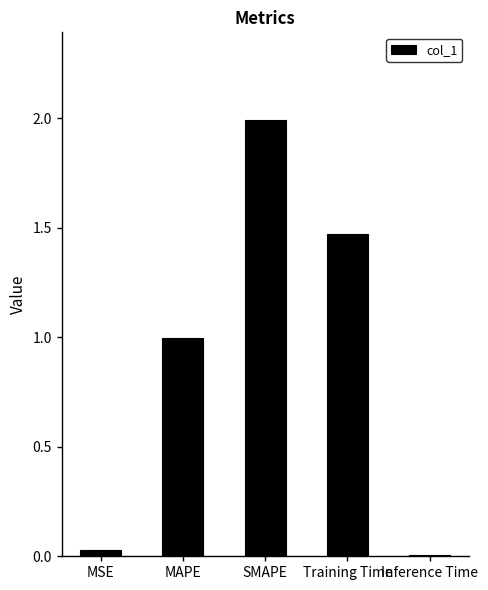

What is the average value?

0.9